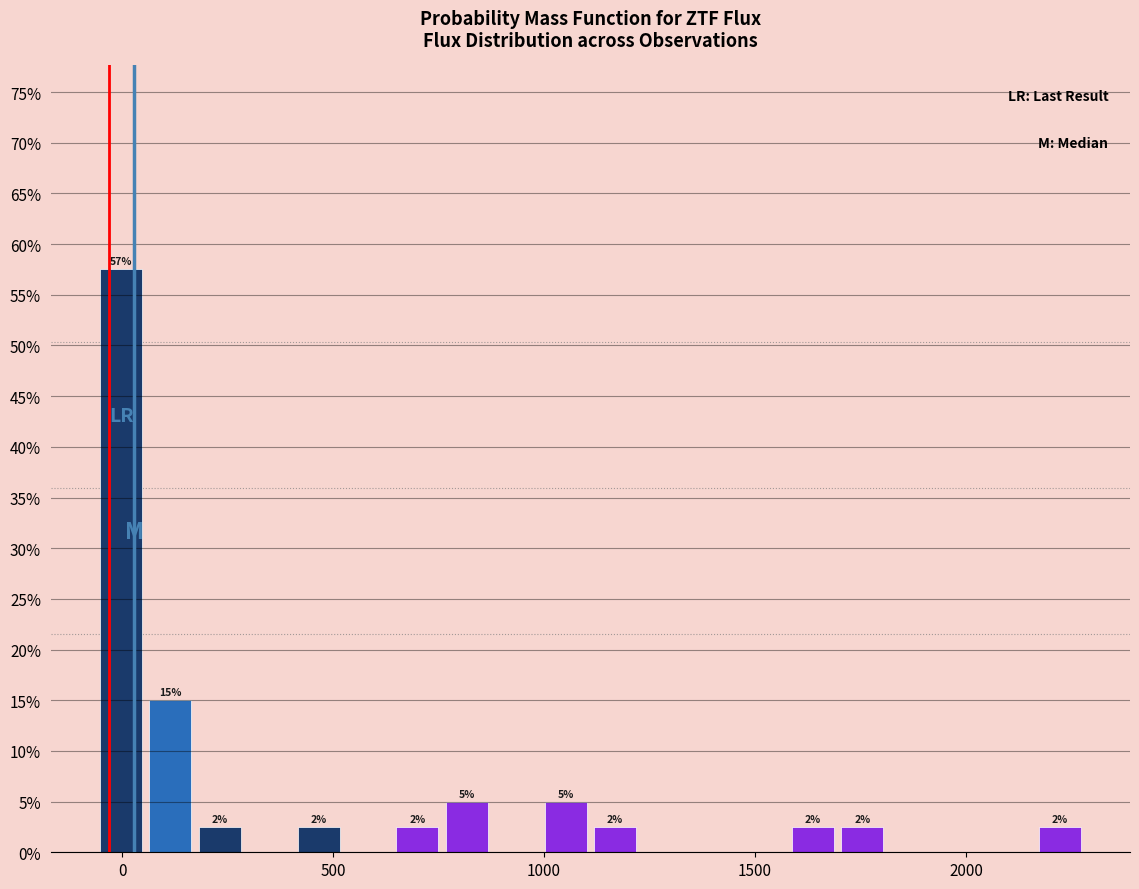

Around what value on the x-axis is the tallest bar? Give the approximate position of its centre, as read against the axis.

0